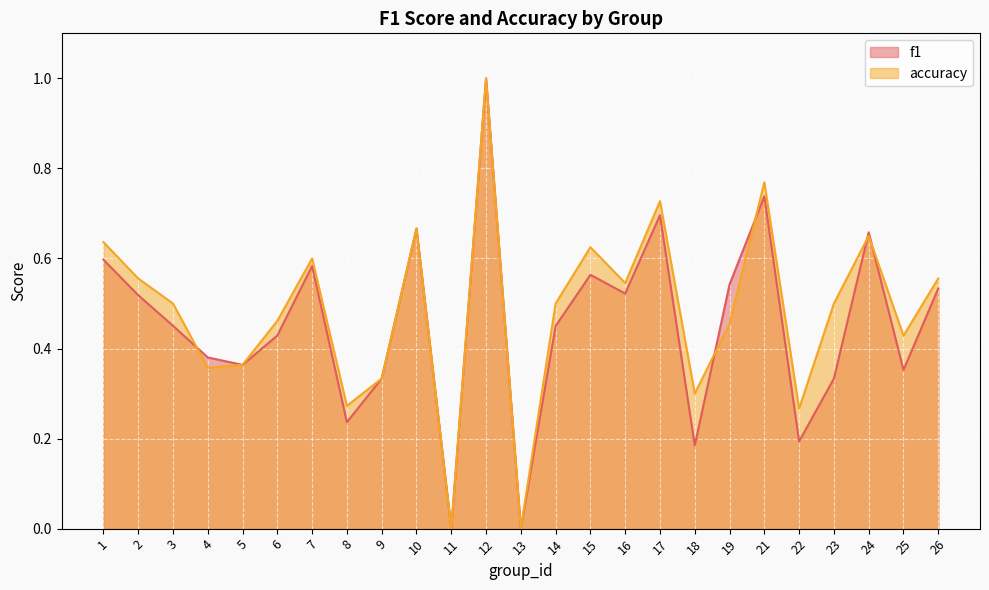

How many accuracy values are between 0 and 1?

25